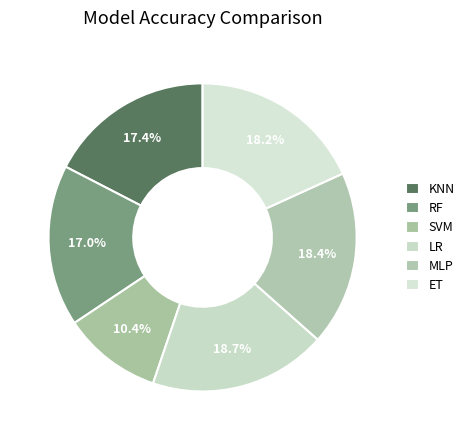

Count the number of slices in the pie.

6